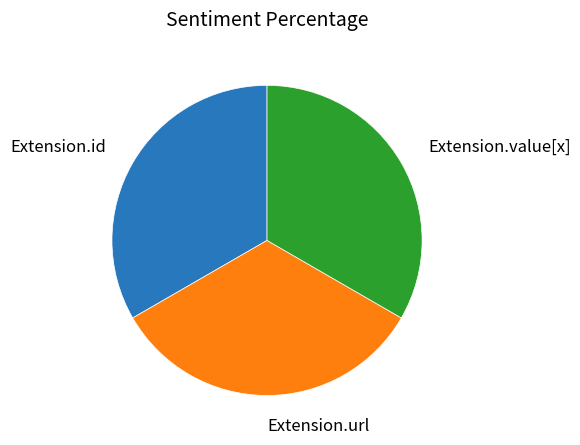

Is there a majority slice in this chart?

No